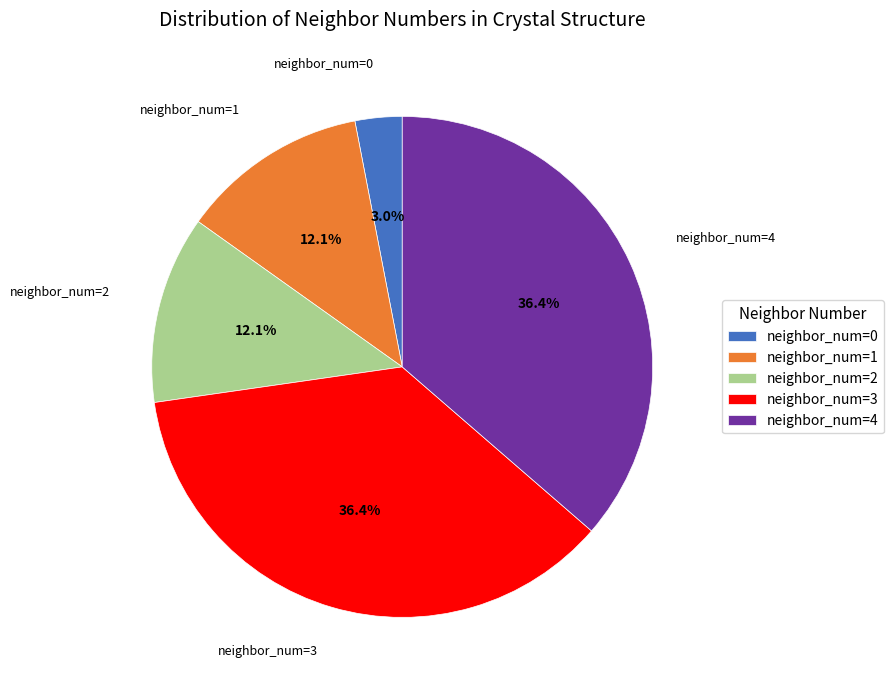

How much of the chart is everything except neighbor_num=4?

63.6%